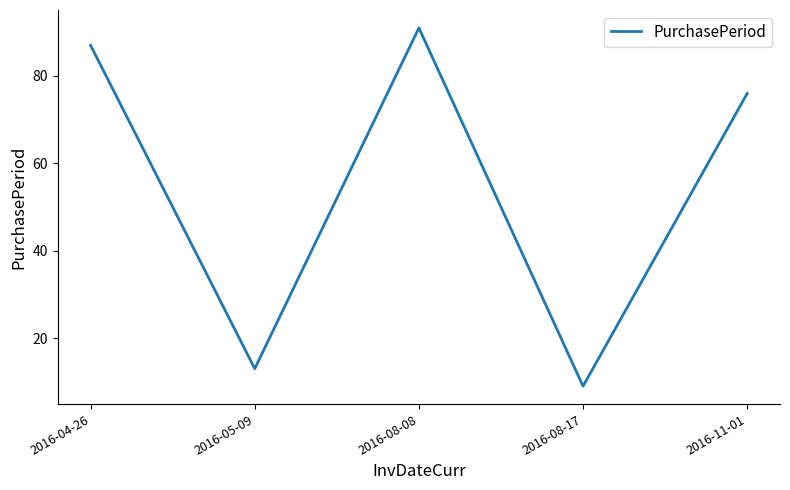

Count the number of data series in this chart.

1